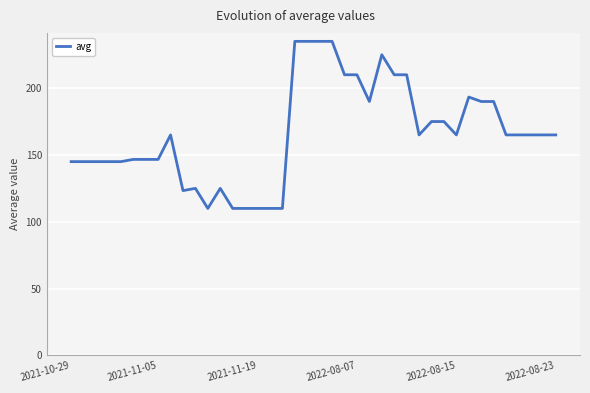

Reading right to left, what are all the values shown in this chart?

165.0	165.0	165.0	165.0	165.0	190.0	190.0	193.3	165.0	175.0	175.0	165.0	210.0	210.0	225.0	190.0	210.0	210.0	235.0	235.0	235.0	235.0	110.0	110.0	110.0	110.0	110.0	125.0	110.0	125.0	123.3	165.0	146.7	146.7	146.7	145.0	145.0	145.0	145.0	145.0